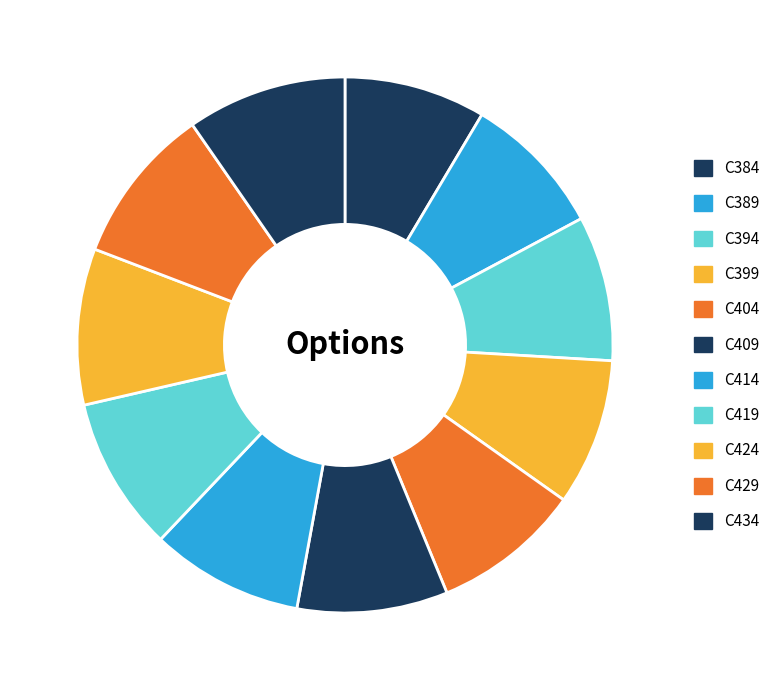

Combined, do C399 and C394 account for over 50%?

No